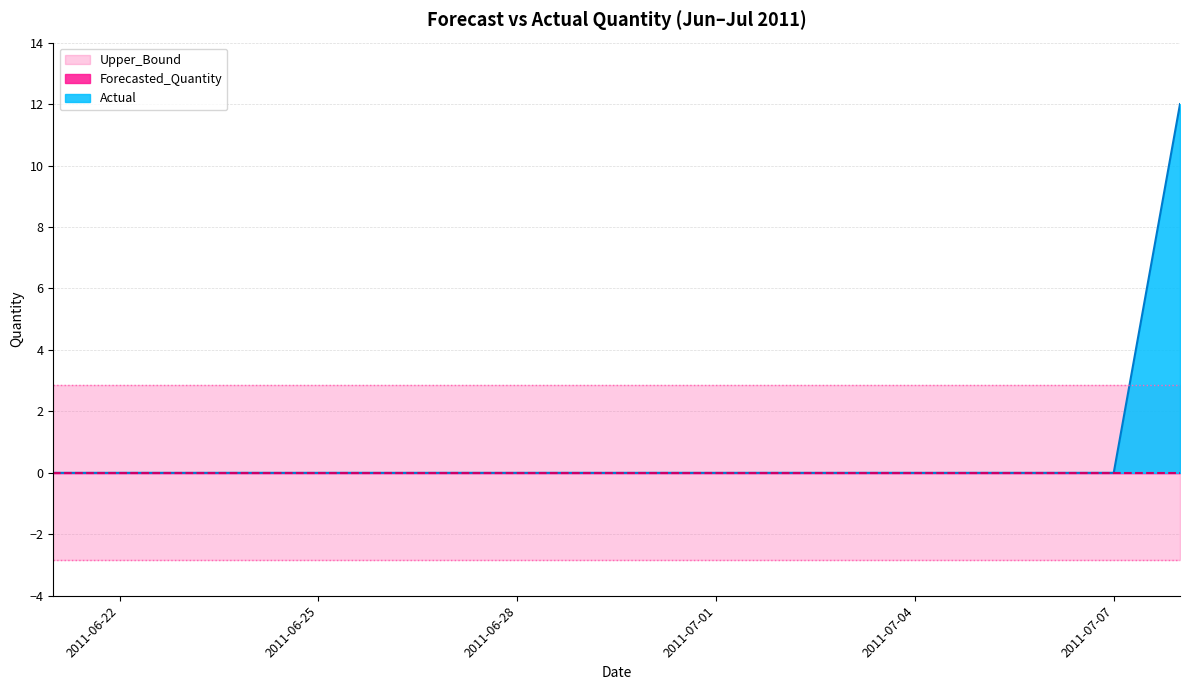

True or false: Upper_Bound has a value of 2.9 at 2011-06-23.

True